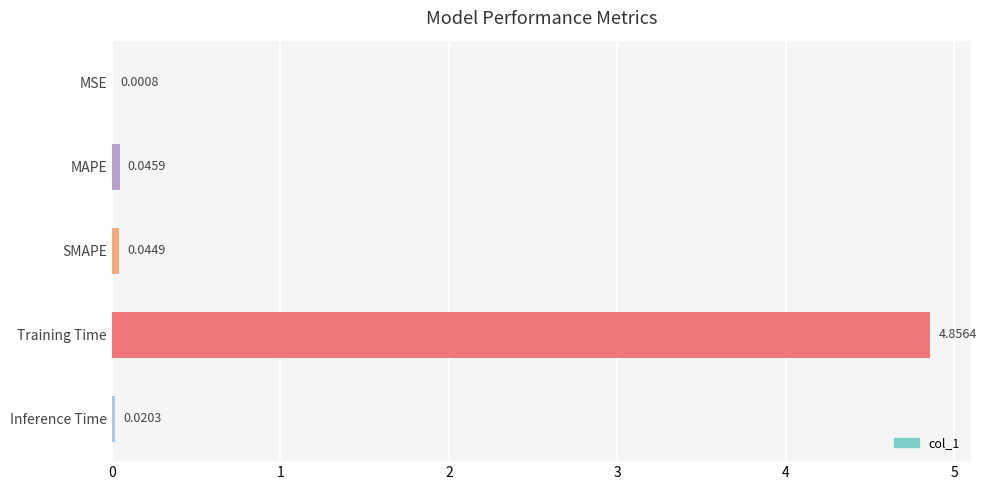

What is the sum of all values?

5.0